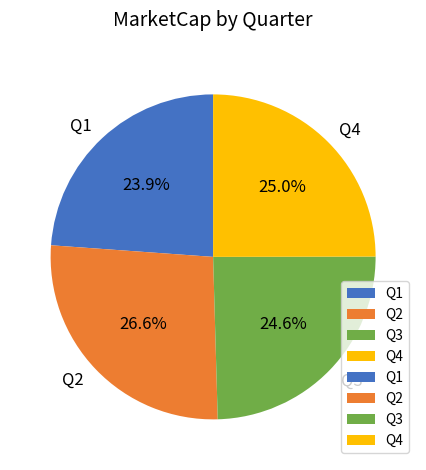

Which slice is the smallest?

Q1